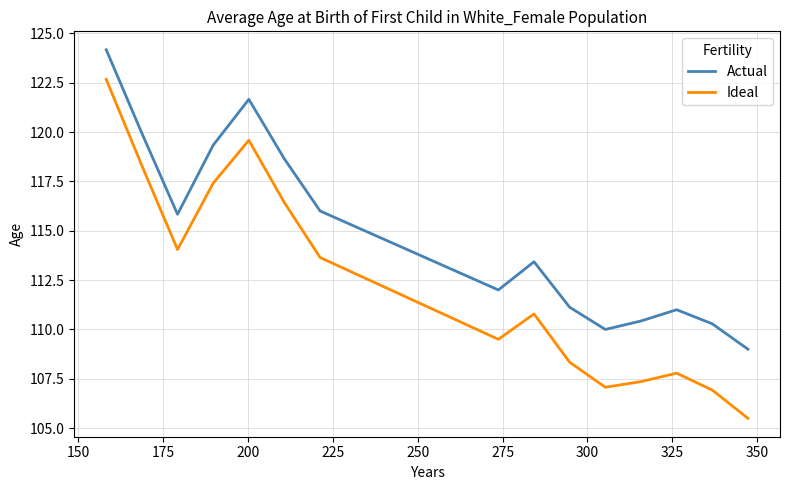

What is the greatest value displayed?

124.2